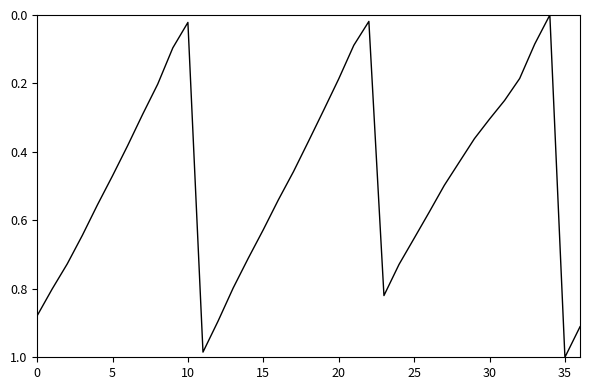

How many lines are shown in the chart?

1